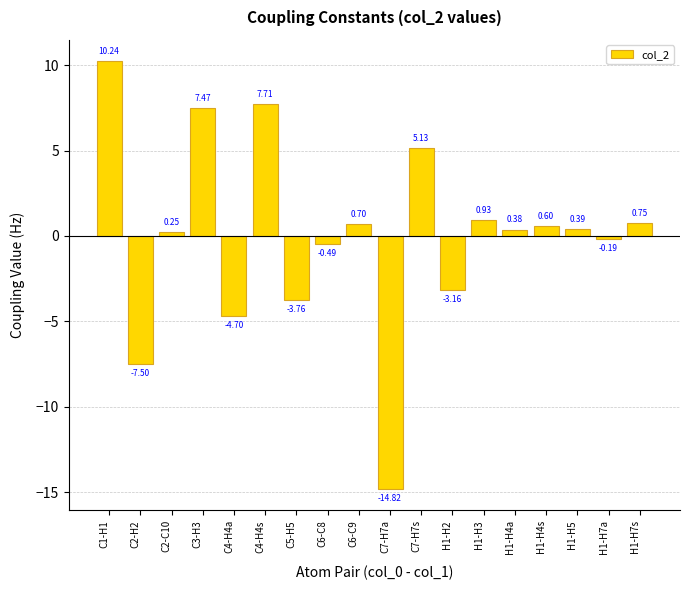

Which has a higher value, H1-H3 or C5-H5?

H1-H3